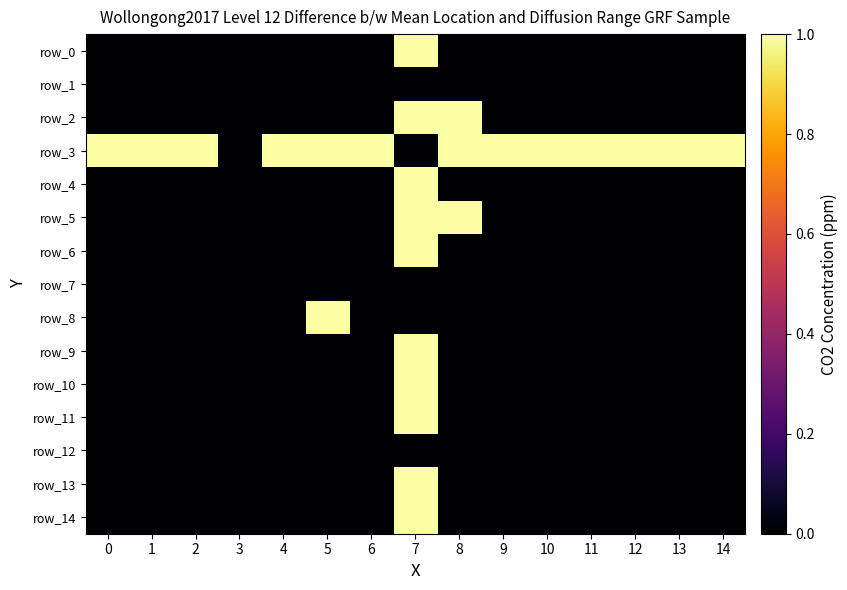

True or false: row_5 has a value of 0 at 4.

True